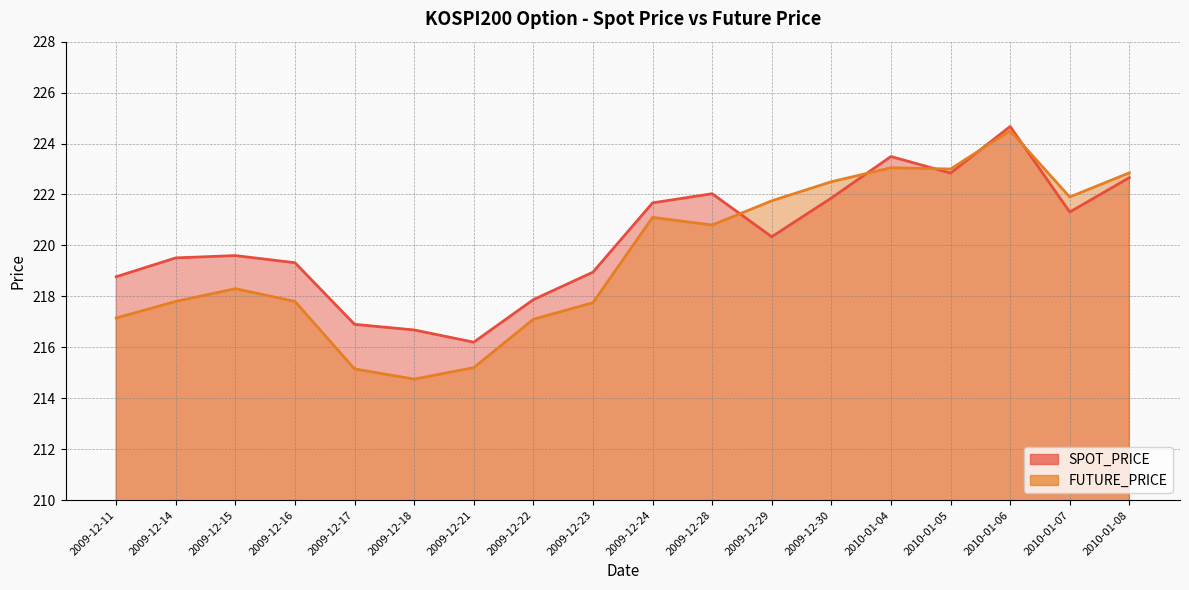

What is the value of the SPOT_PRICE point at the 2nd from the left?

219.5